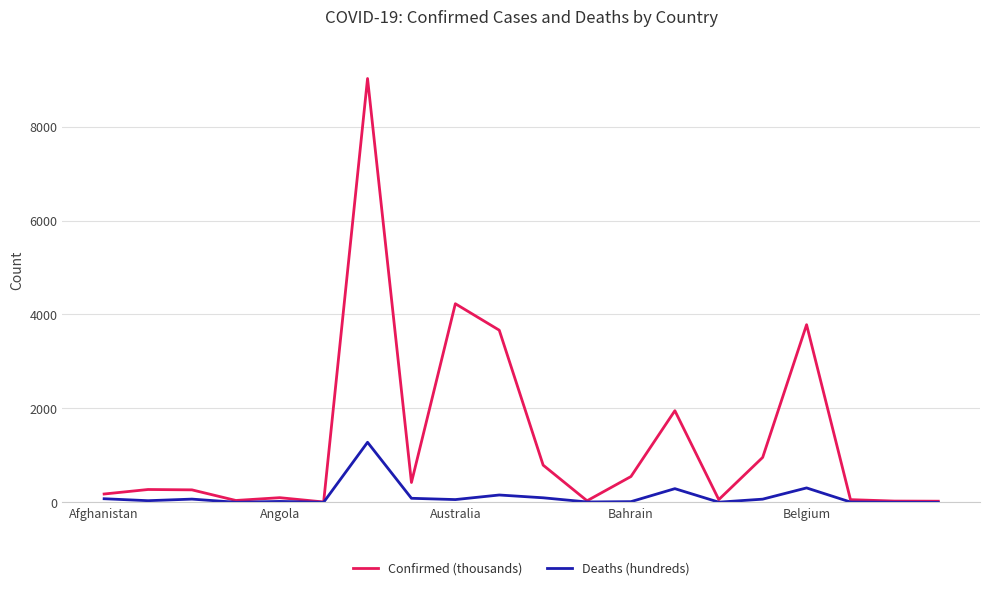

Which series has the widest spread of values?

Confirmed (thousands)